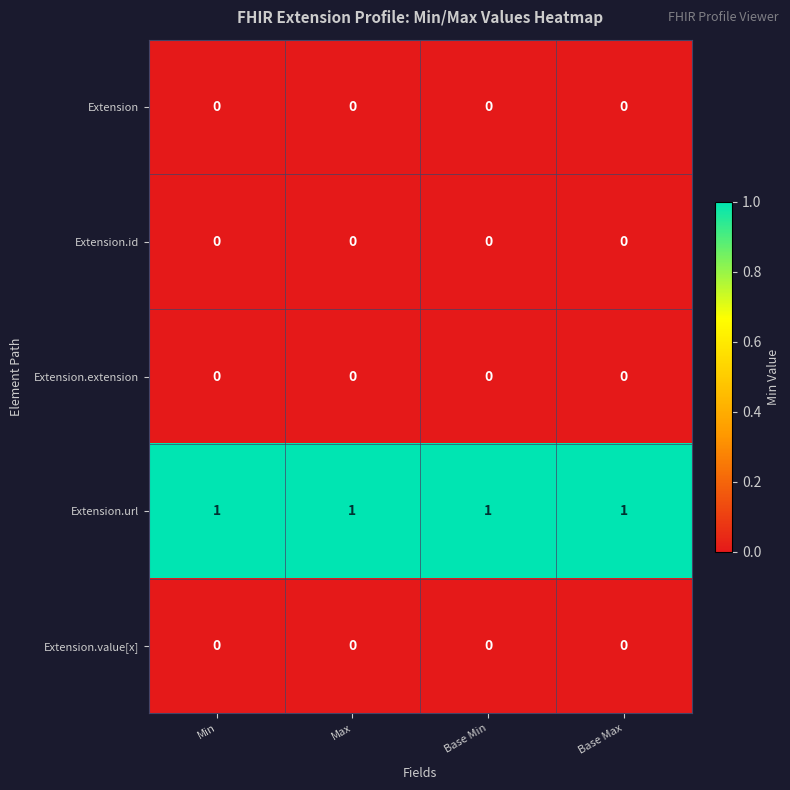

Which series has the largest total across all categories?

Extension.url